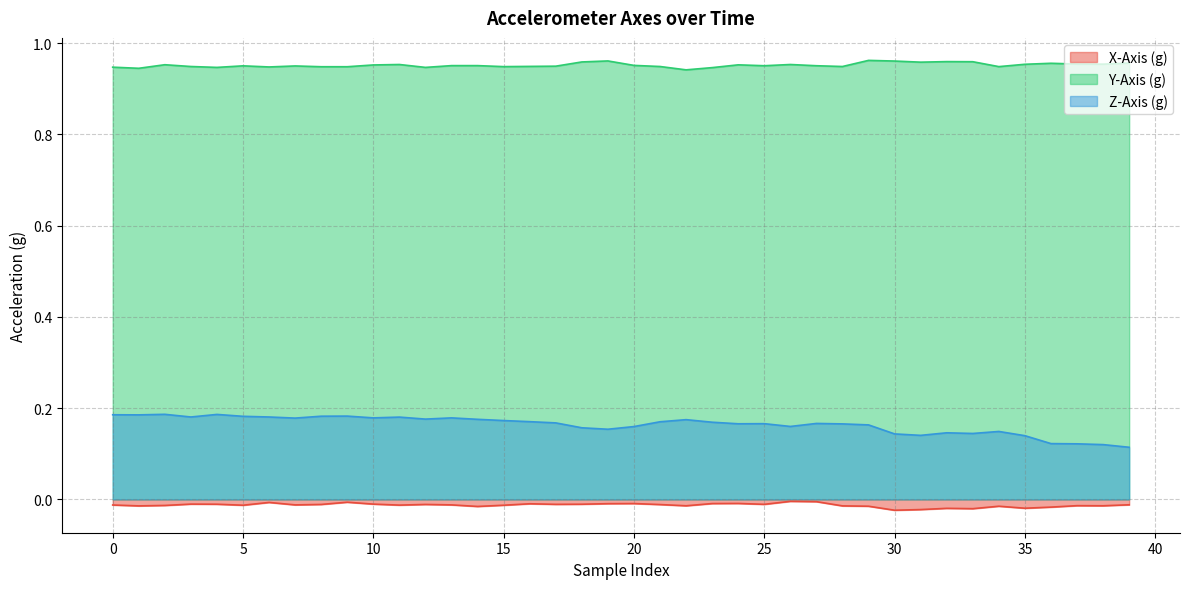

True or false: X-Axis (g) and Y-Axis (g) intersect in this chart.

False